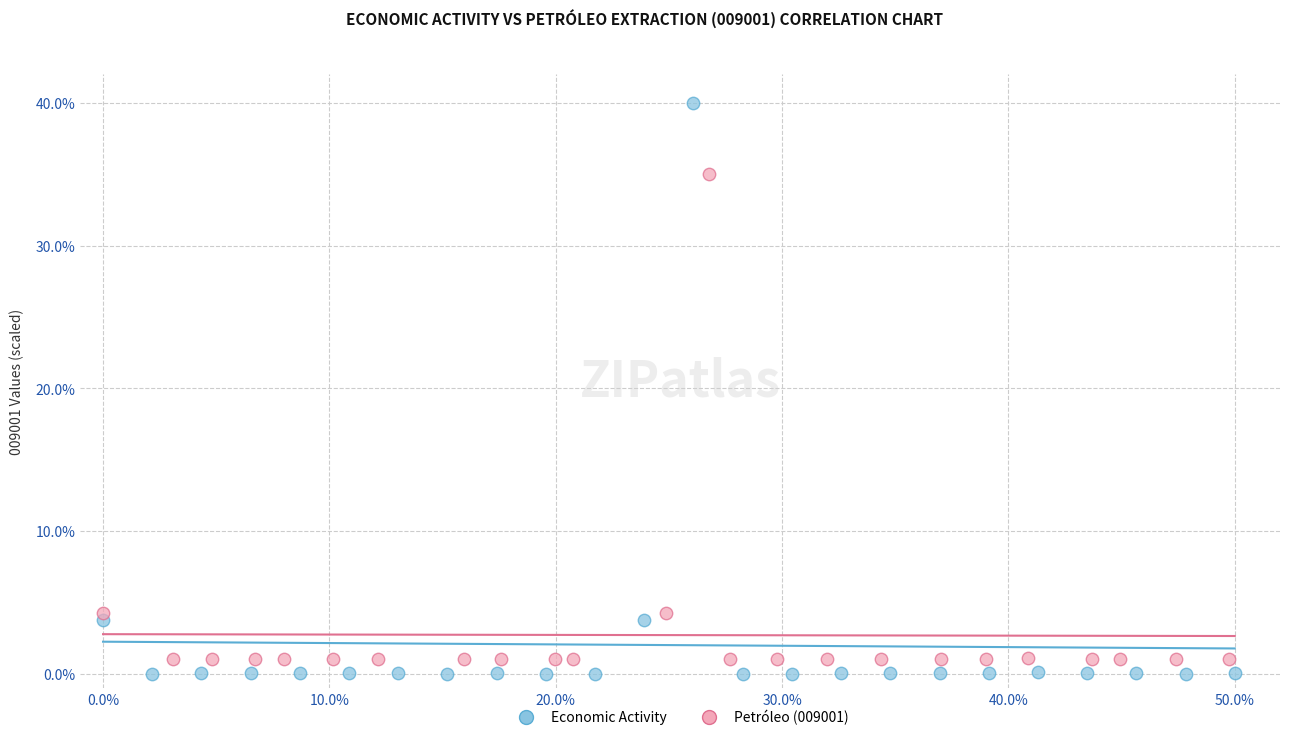

Which series has the largest Y range (max minus min)?

Economic Activity